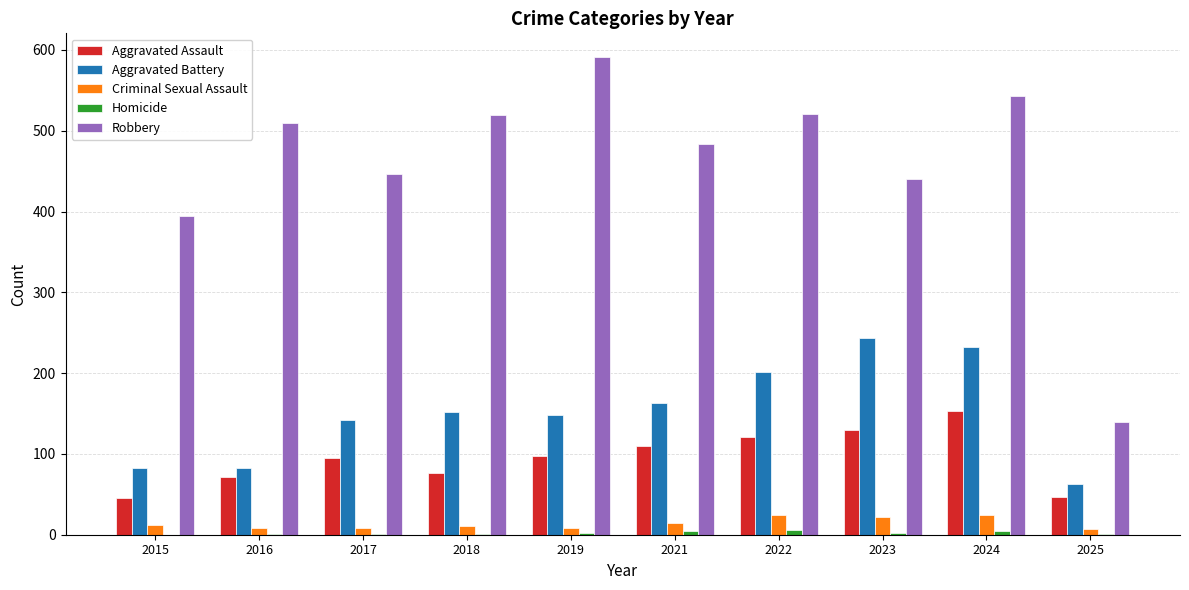

How many groups of bars are there?

10